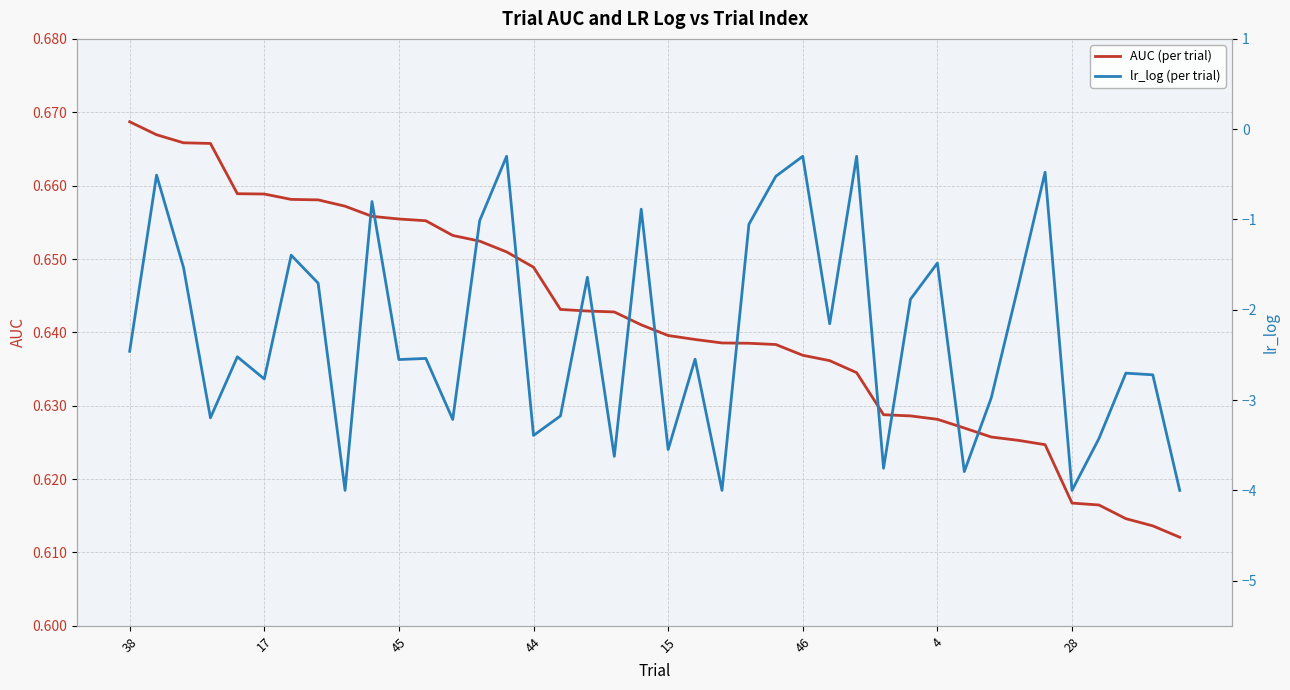

True or false: AUC (per trial) has a value of 1.1 at 44.

False